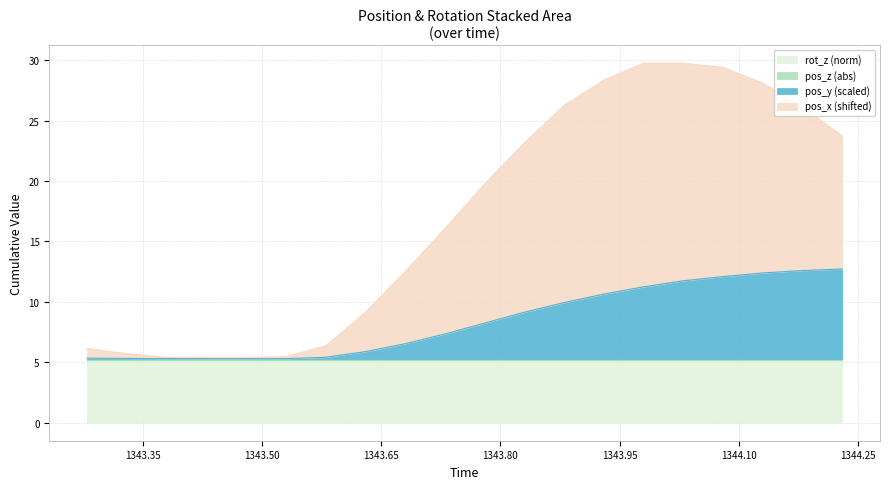

What is the spread (max minus min) of values at 1343.73?

8.7